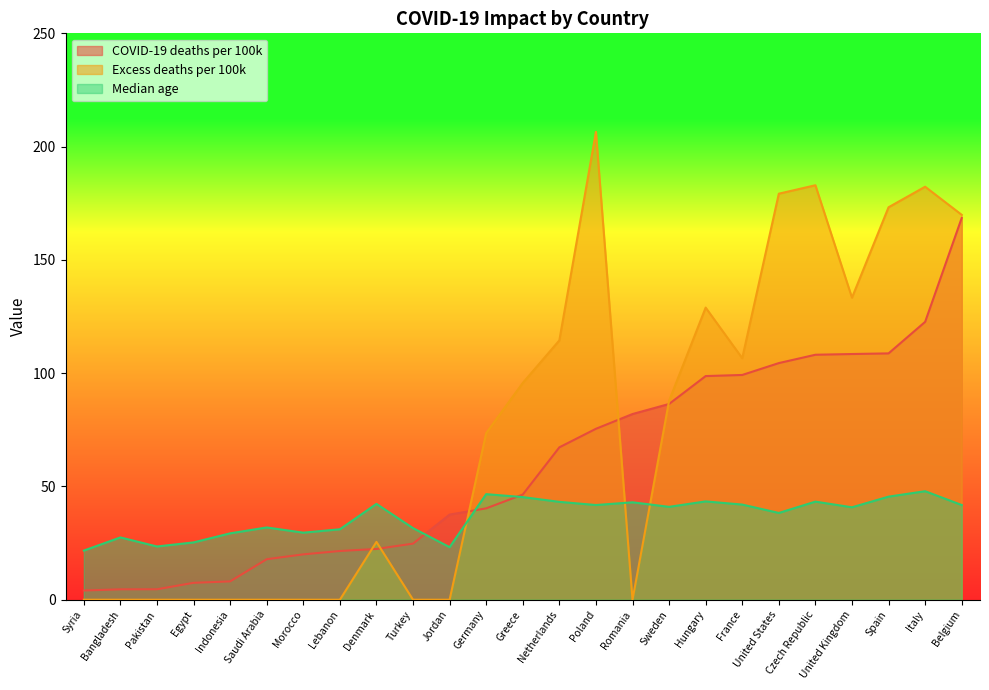

Where does the Excess deaths per 100k series first go above 73?

Germany